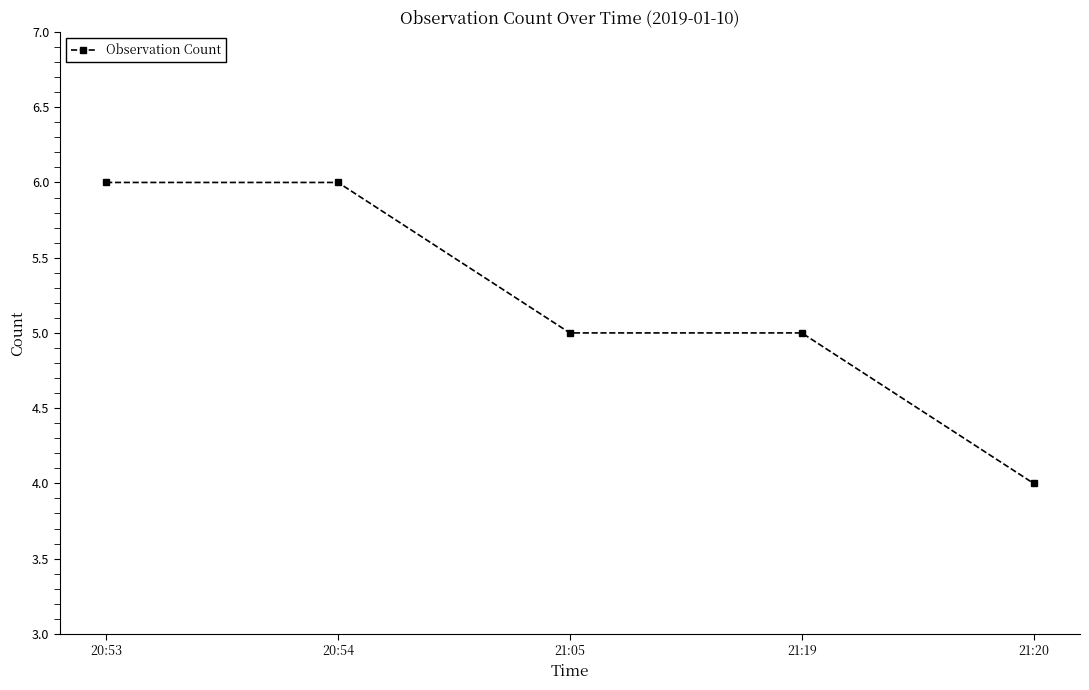

Which has a higher value, 21:20 or 21:05?

21:05